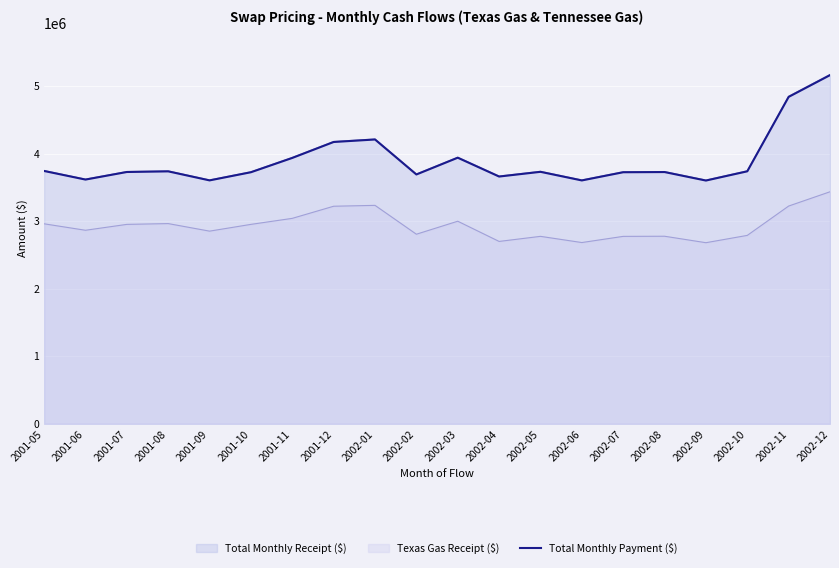

What is the value of the 9th point from the left?

4207481.2